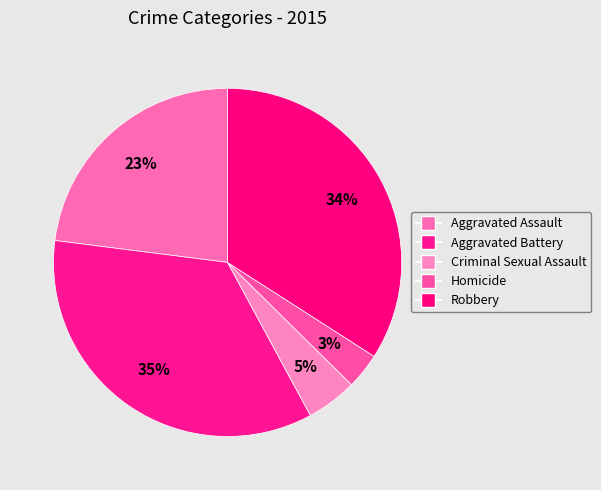

Combined, what portion of the pie is Criminal Sexual Assault and Robbery?

38.8%